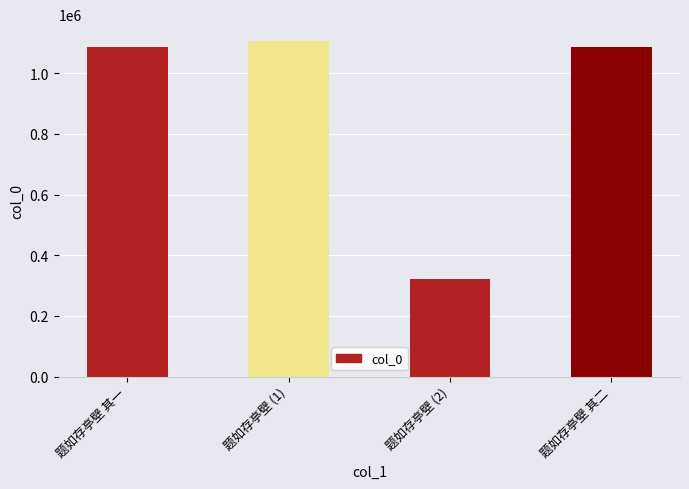

How many series are shown in this chart?

1